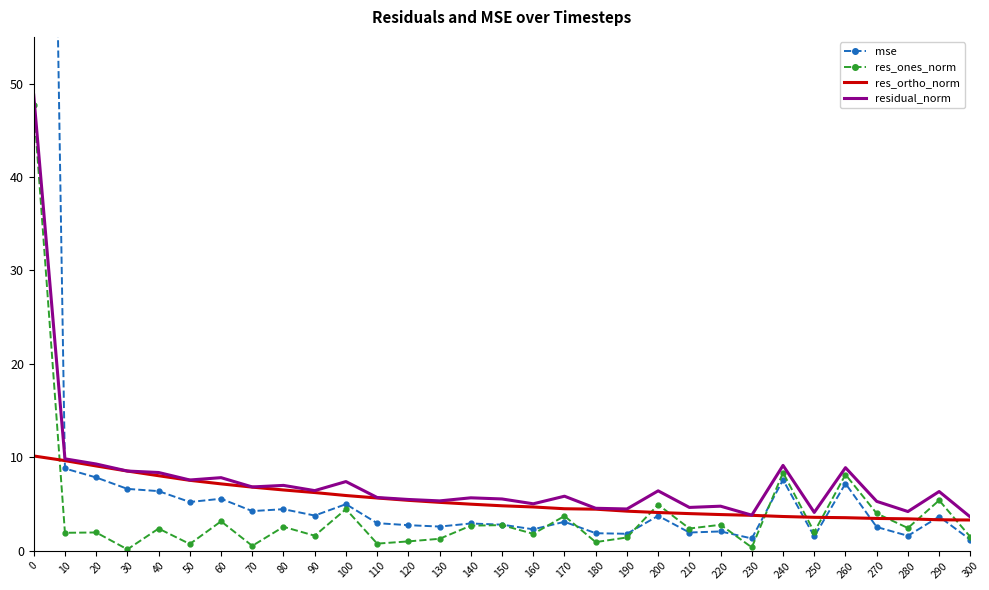

In residual_norm, how many points are higher than both neighbors (excluding endpoints)?

10